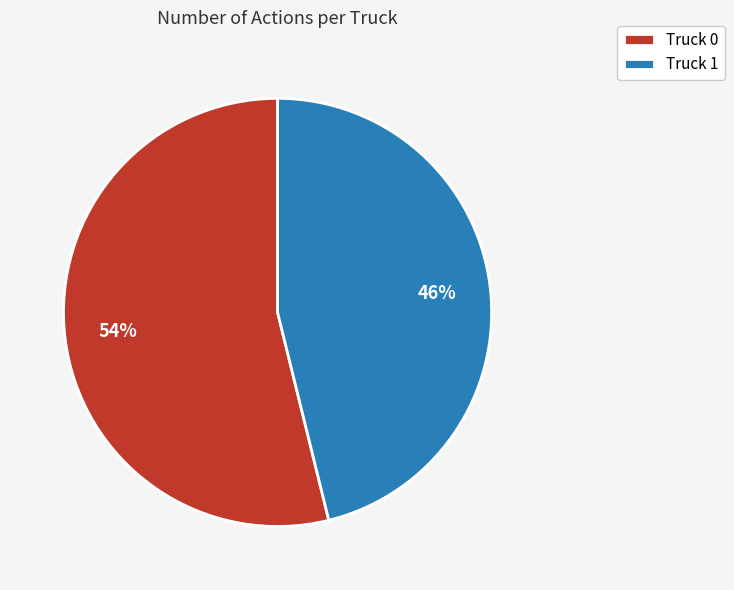

Combined, do Truck 0 and Truck 1 account for over 50%?

Yes